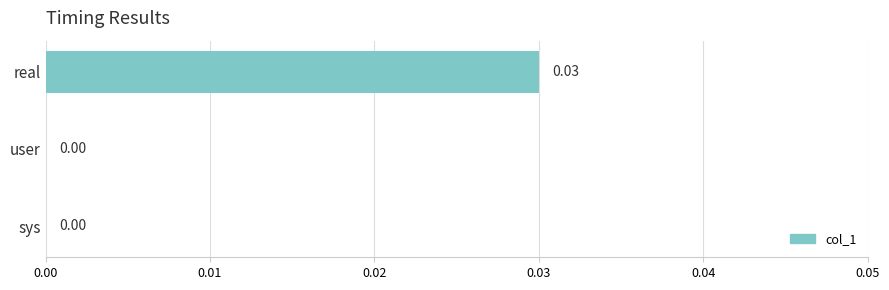

At which category does the chart reach its peak across all series?

real